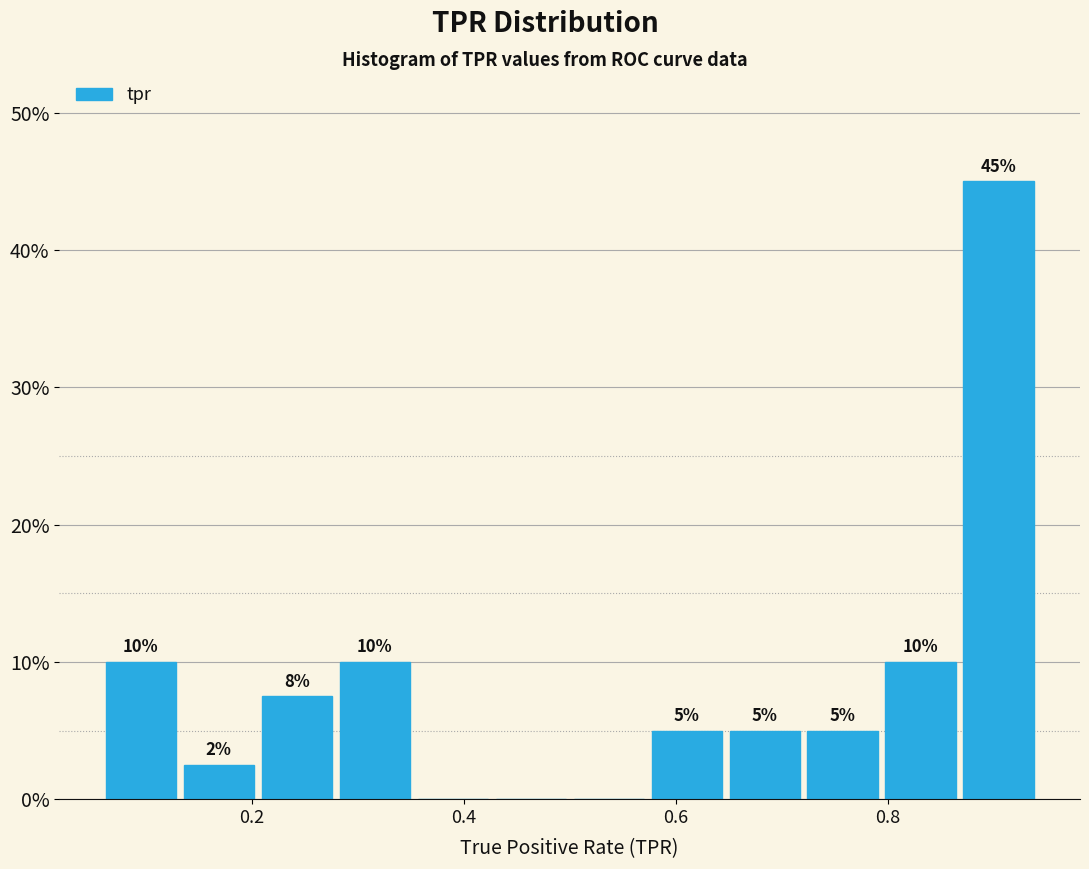

Around what value on the x-axis is the tallest bar? Give the approximate position of its centre, as read against the axis.

0.90